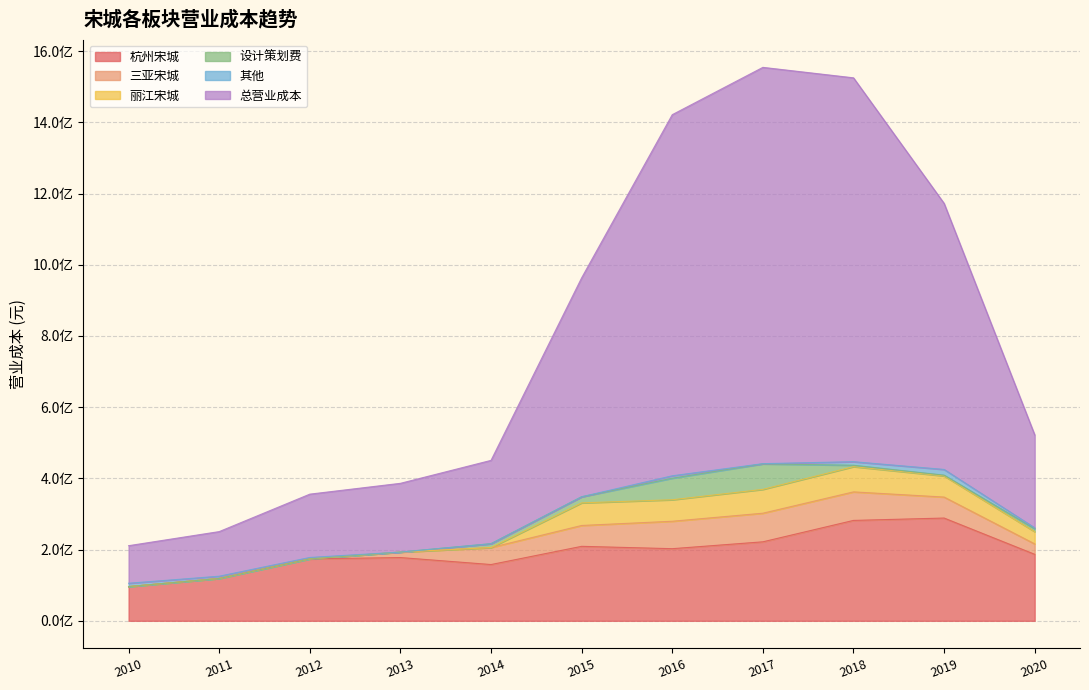

Where is 设计策划费 nearest to the value 35816882?

2015